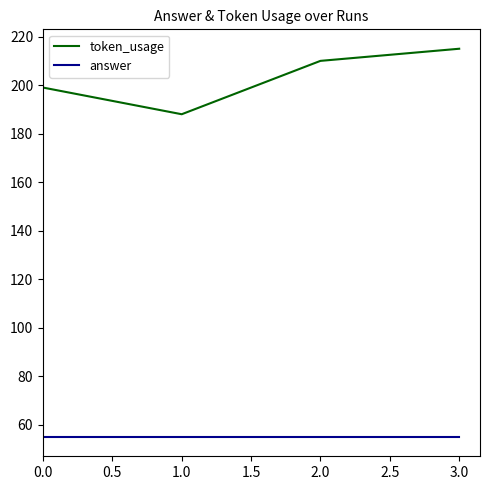

What is the average value of the token_usage series?

203